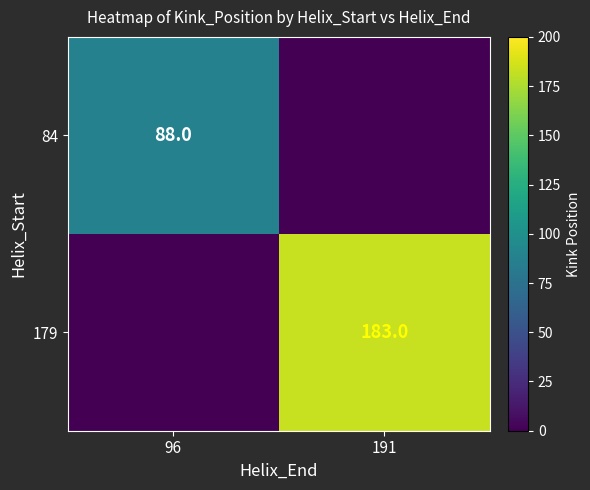

Is the value of 179 at 191 greater than the value of 84 at 96?

Yes